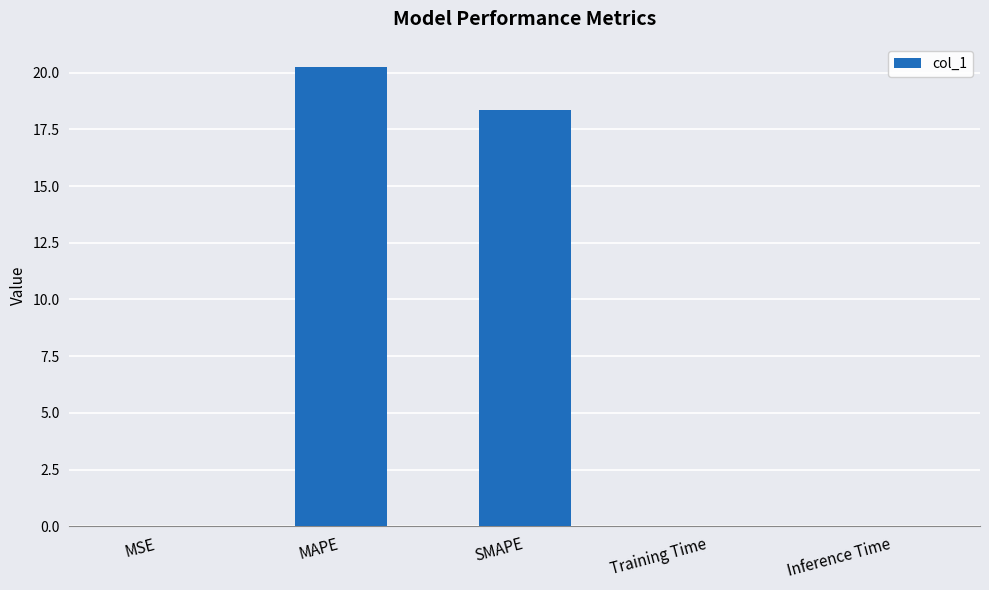

The chart shows a value of 29.0 at MAPE. True or false?

False